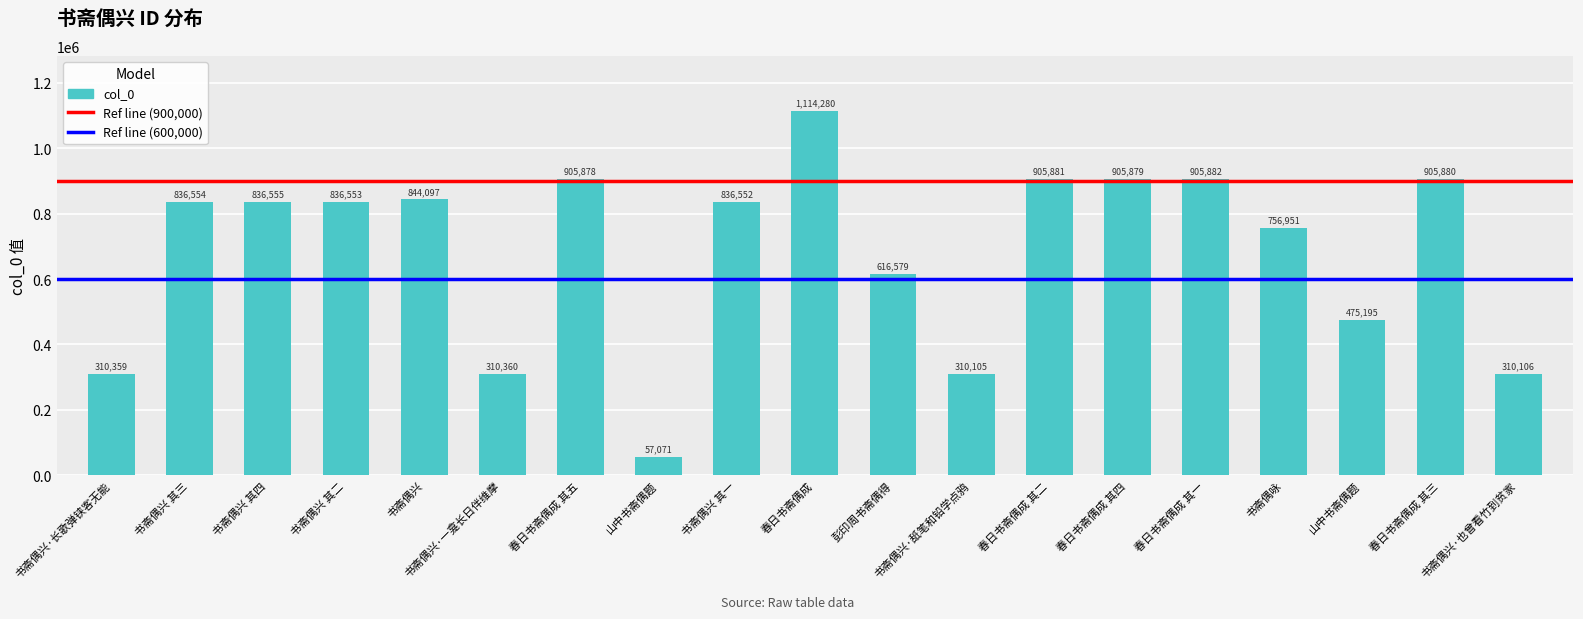

True or false: the data shows 310106 at 书斋偶兴·也曾看竹到贫家.

True